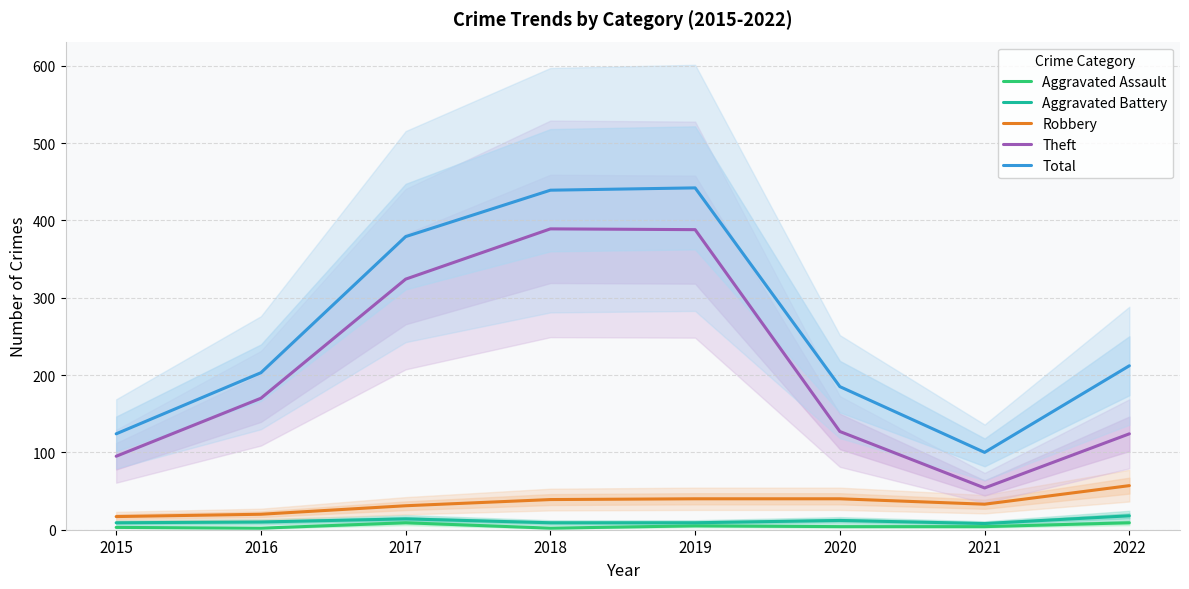

How many data points does each series have?

8